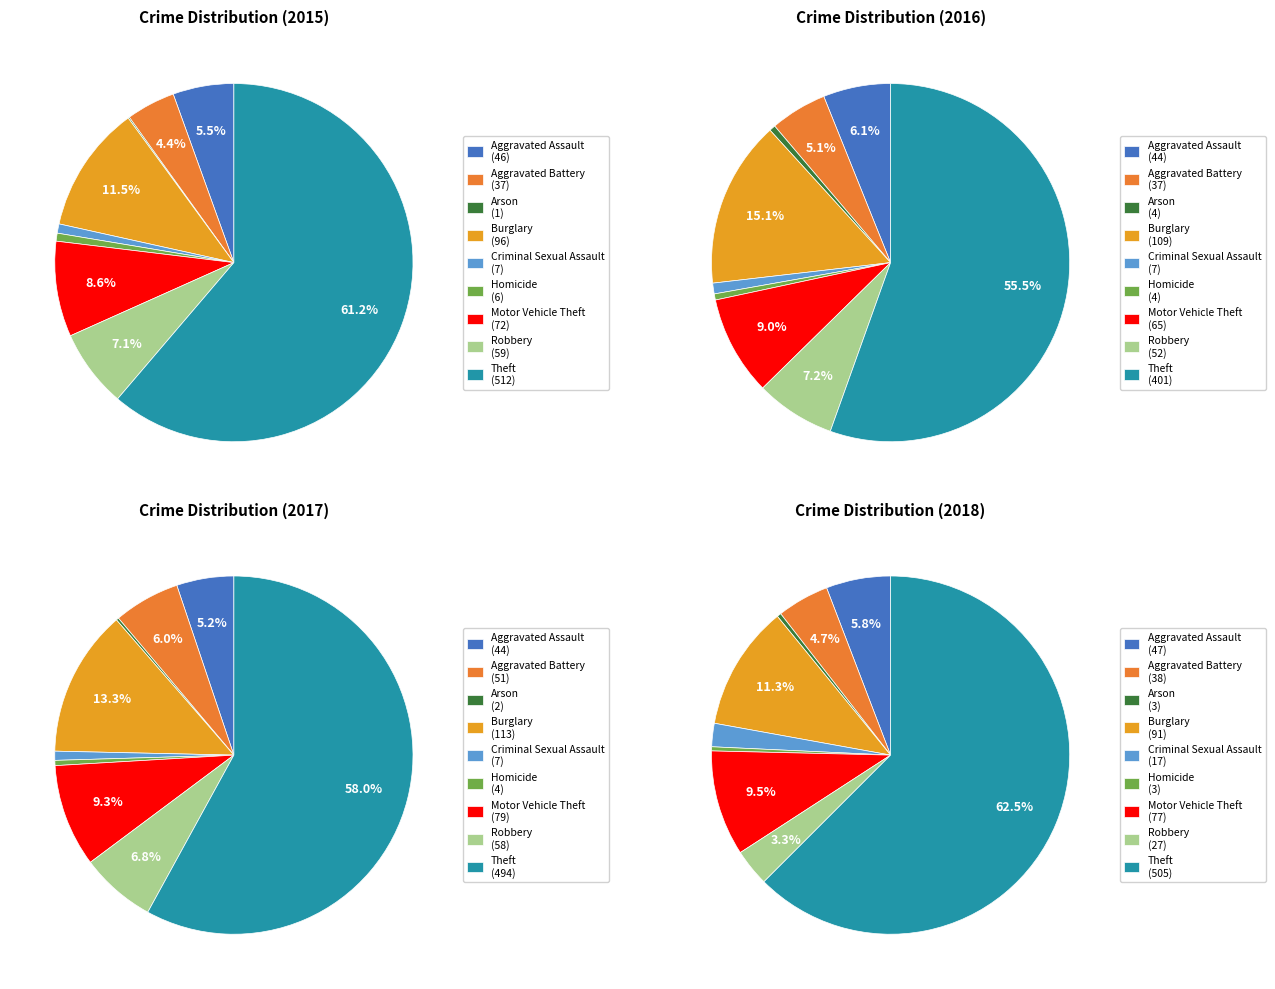

True or false: Theft accounts for 72% of the total.

False